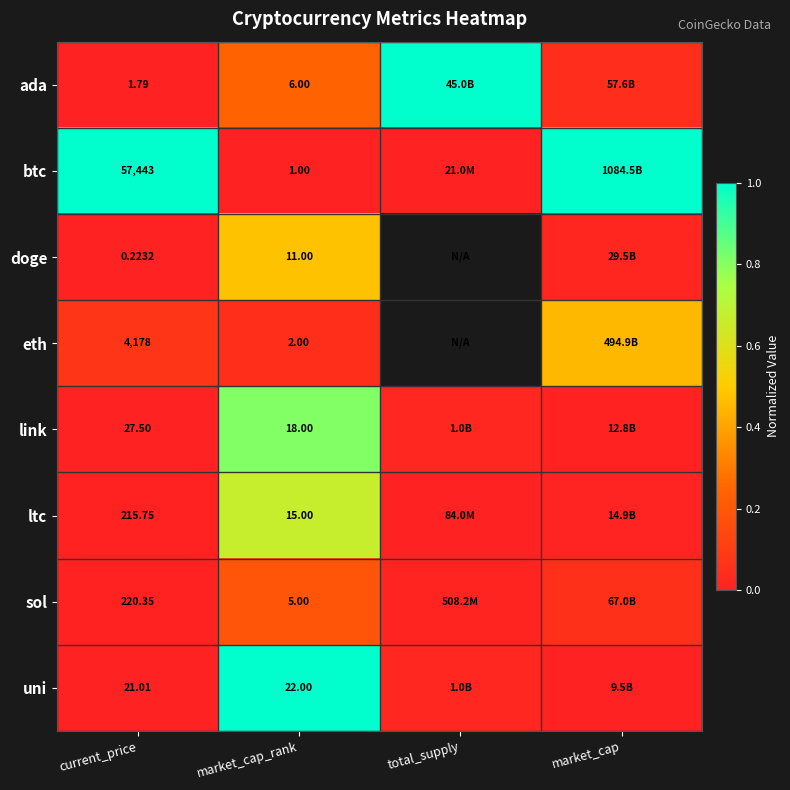

Which label corresponds to the largest value in the chart?

total_supply